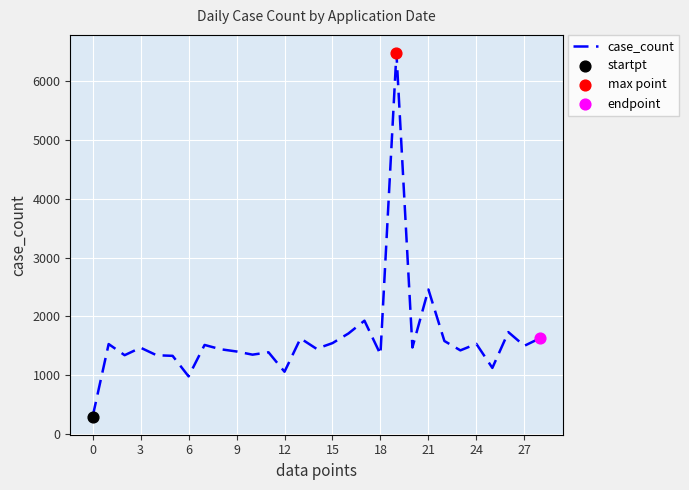

What is the difference between the maximum and minimum values?

6173